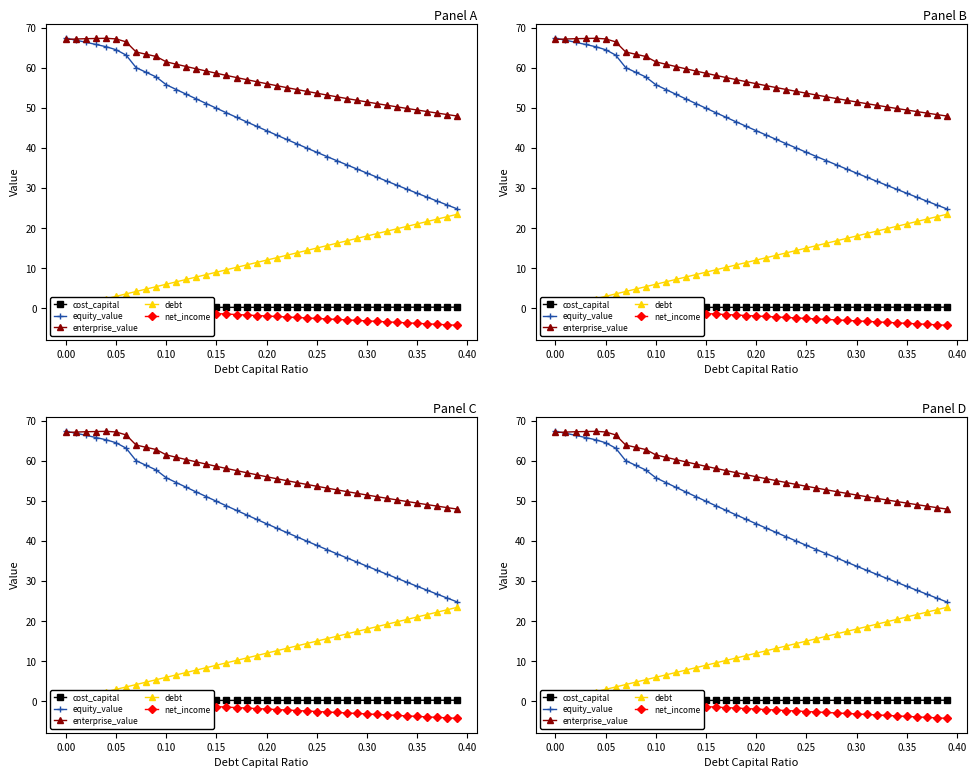

Which series has the largest total across all categories?

enterprise_value